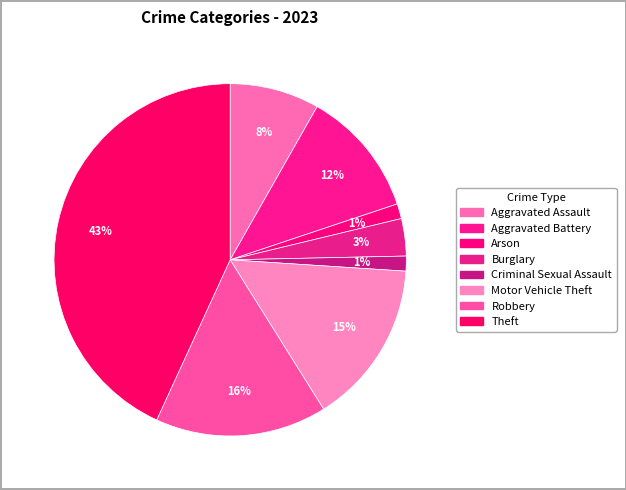

To the nearest percent, what is the average slice percentage?

12%